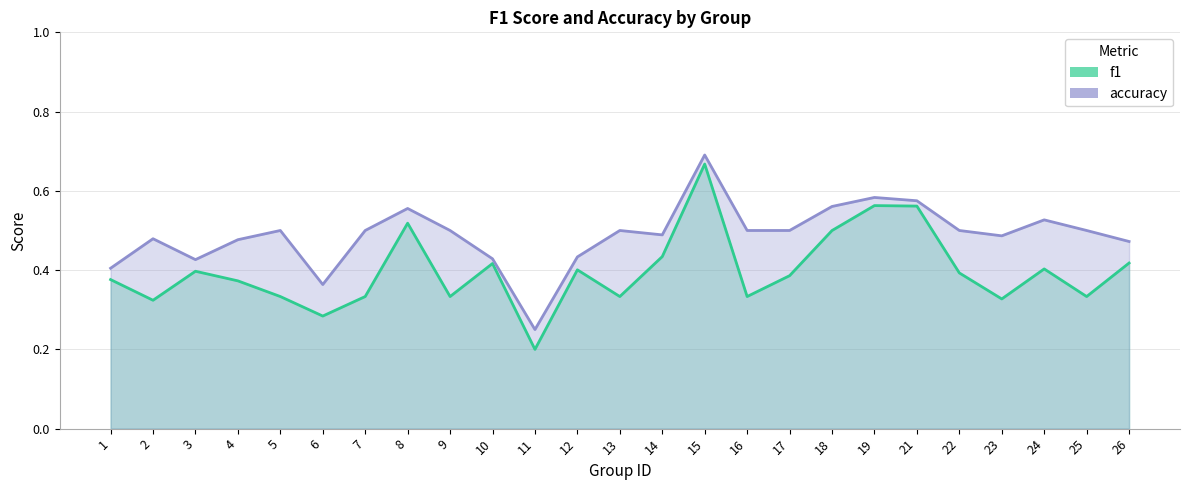

Which category has the lowest value in the f1 series?

11